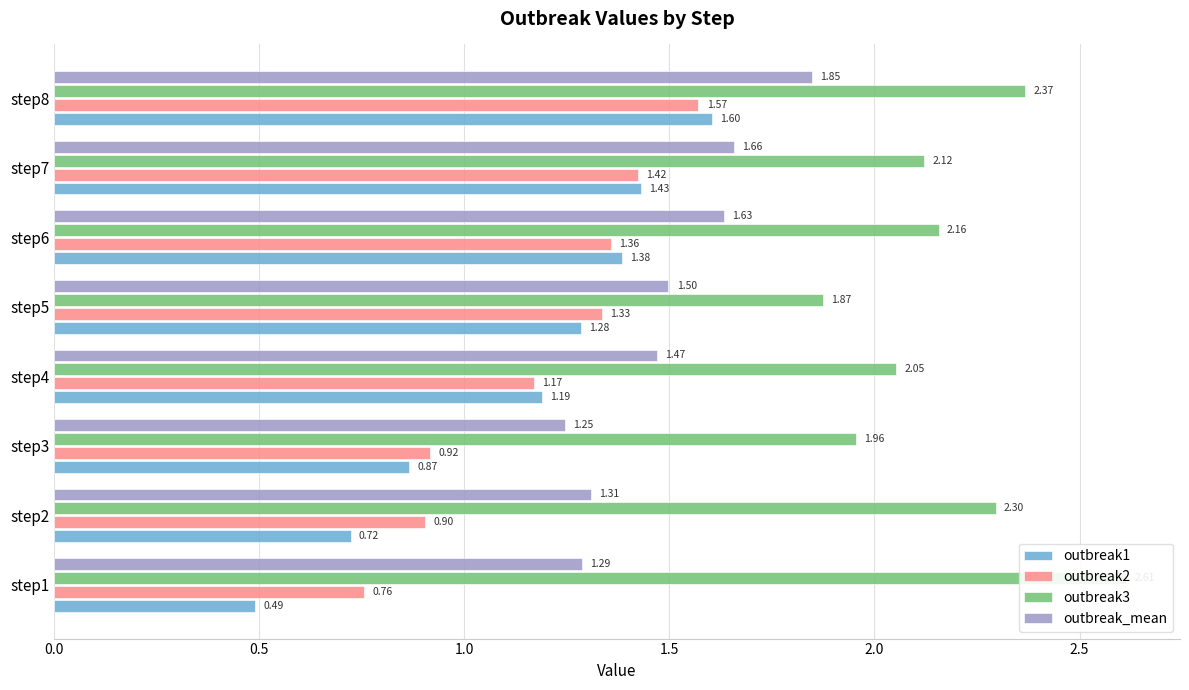

What is the total value across all series at step5?

6.0